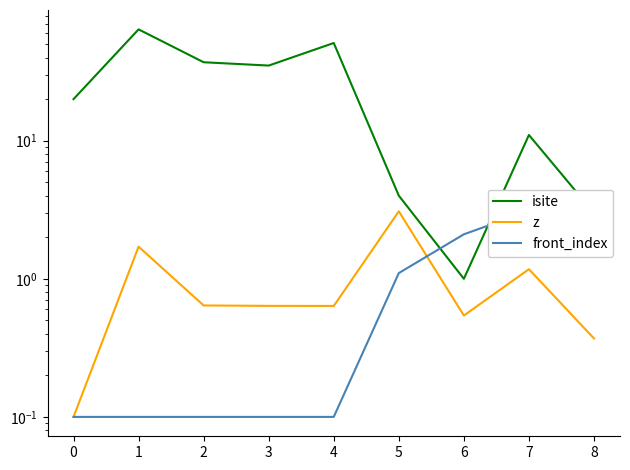

At how many categories does at least one series exceed 2?

9